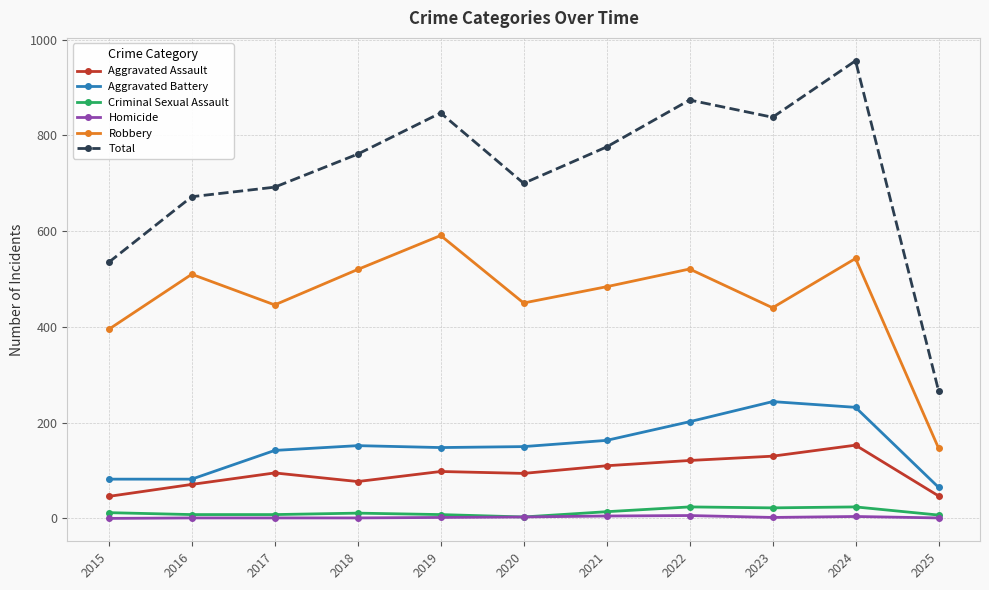

List the series in order of their peak value, highest first.

Total, Robbery, Aggravated Battery, Aggravated Assault, Criminal Sexual Assault, Homicide